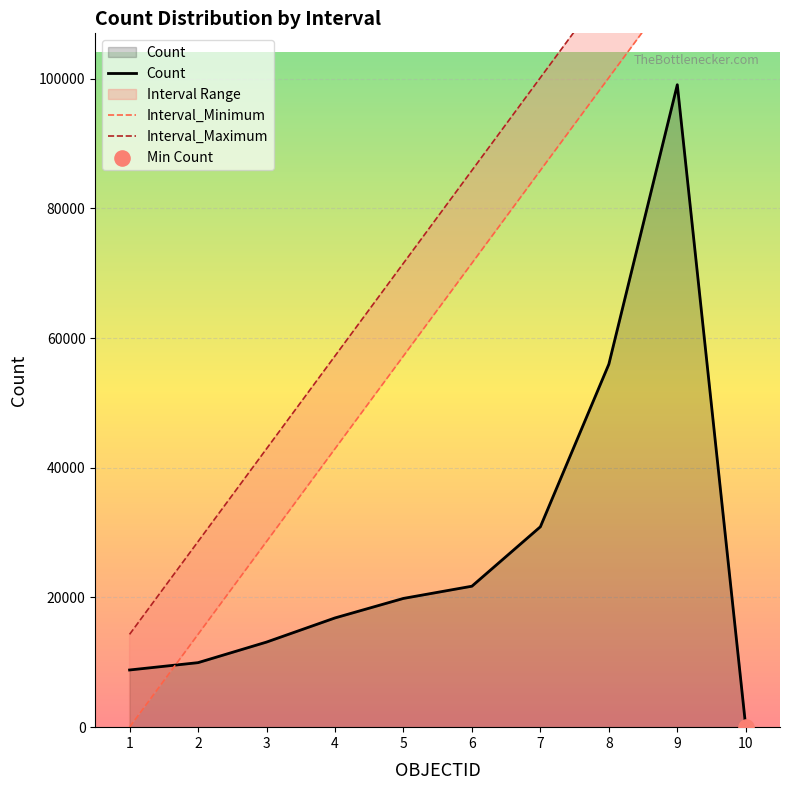

At how many categories does at least one series exceed 44078?

7